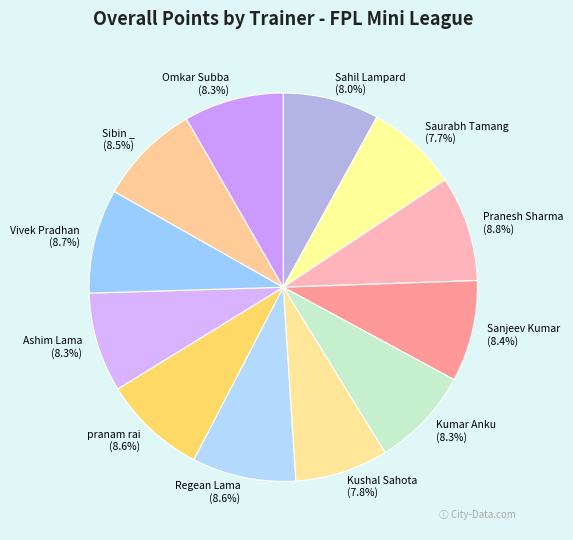

What percentage is the Kumar Anku slice, to the nearest percent?

8%